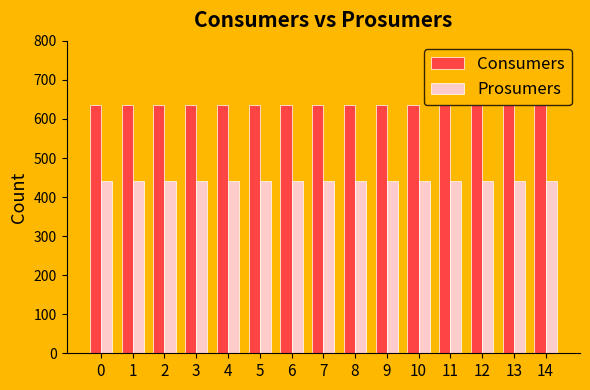

What is the value of the Consumers bar at the 4th from the left?

635